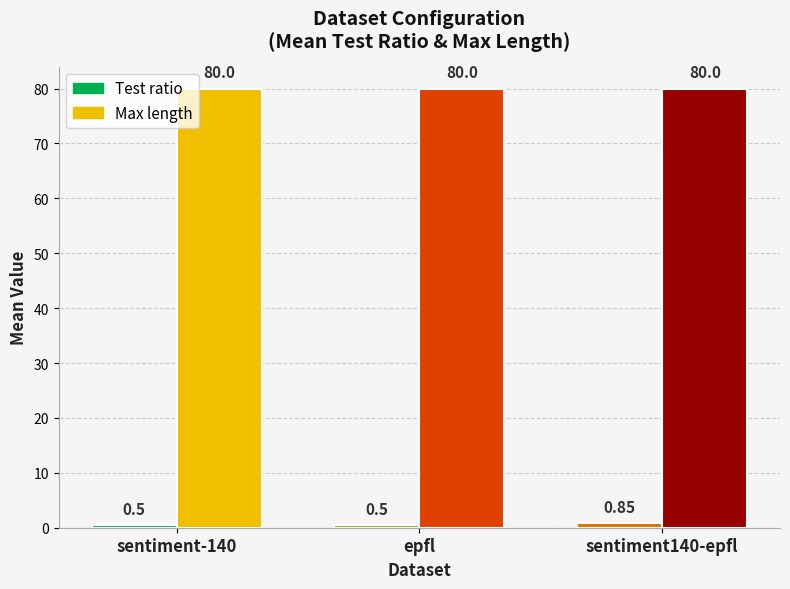

Which series has the largest total across all categories?

Max length